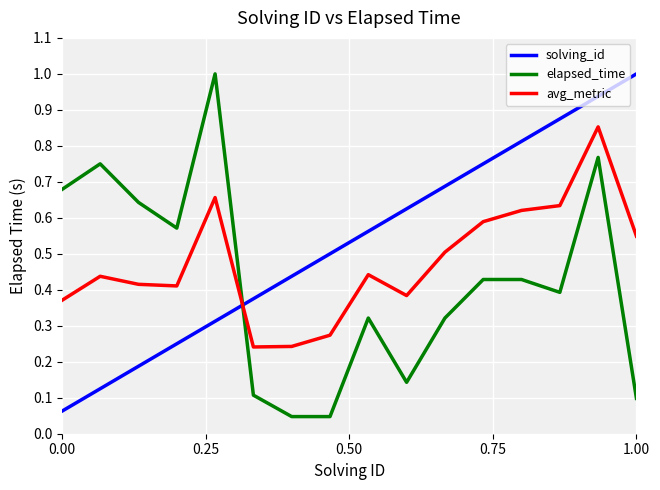

What is the maximum value shown in the chart?

1.0